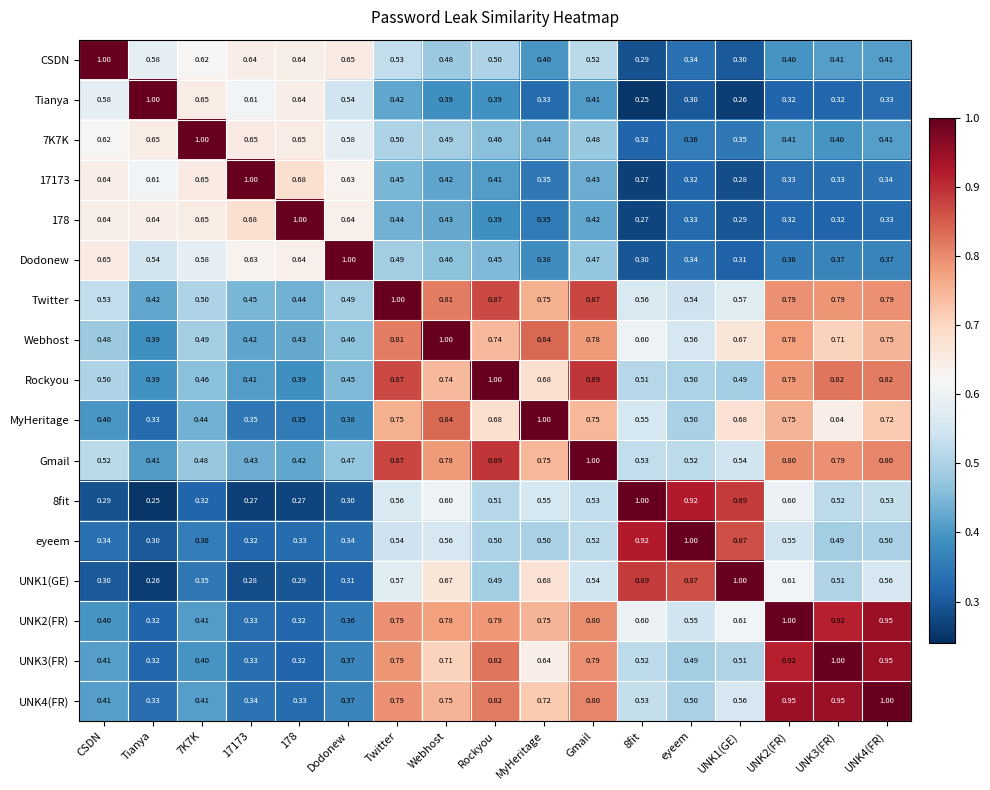

At which label does MyHeritage reach its peak?

MyHeritage